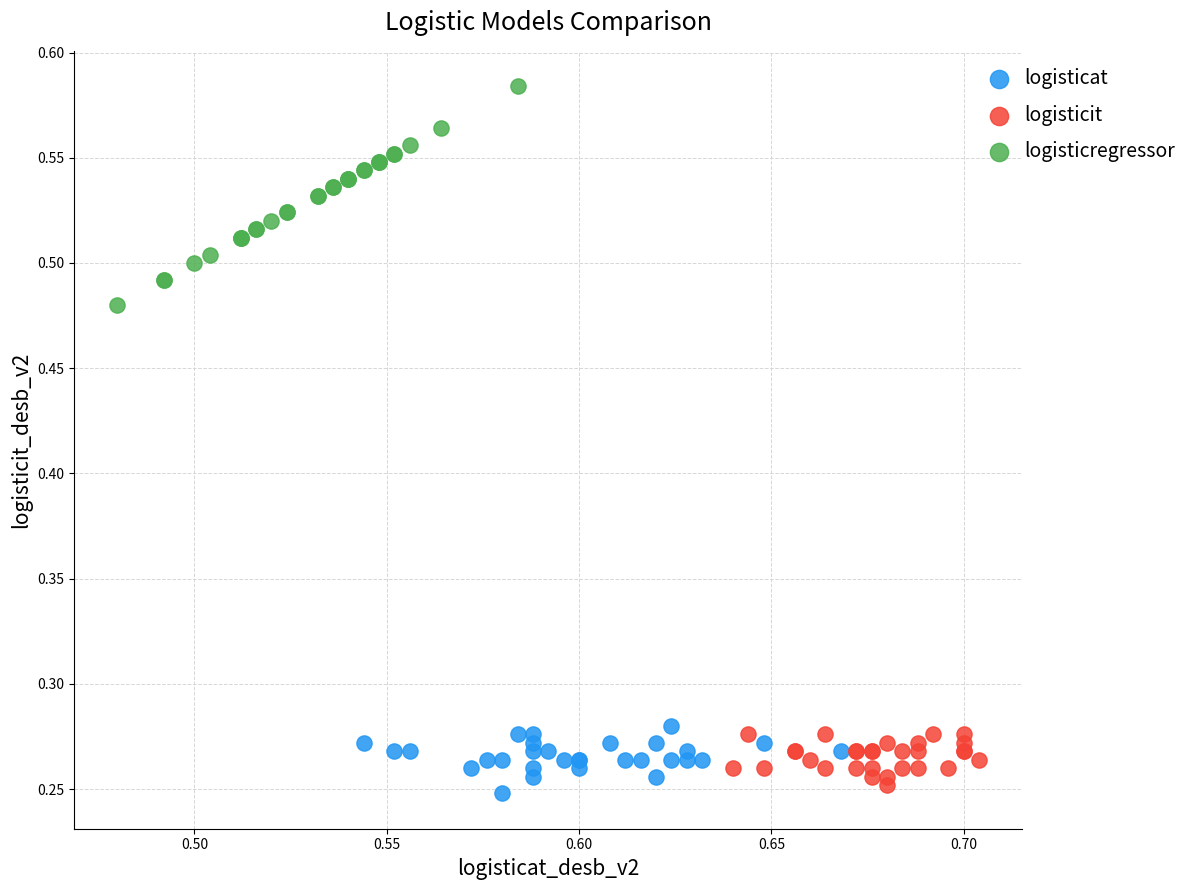

What are all the series names shown in the legend?

logisticat, logisticit, logisticregressor